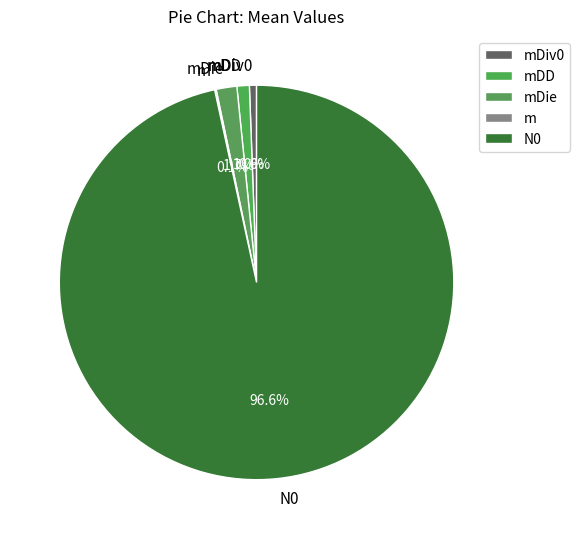

Which category has the biggest portion of the pie?

N0